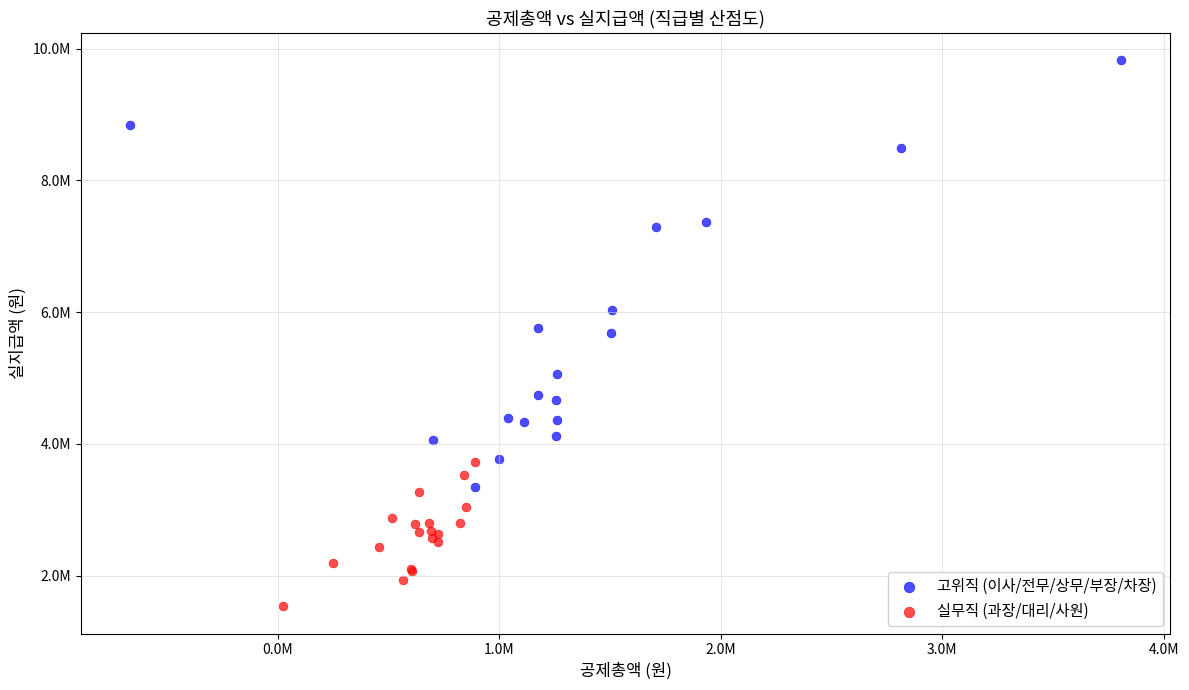

Which series has the largest Y range (max minus min)?

고위직 (이사/전무/상무/부장/차장)